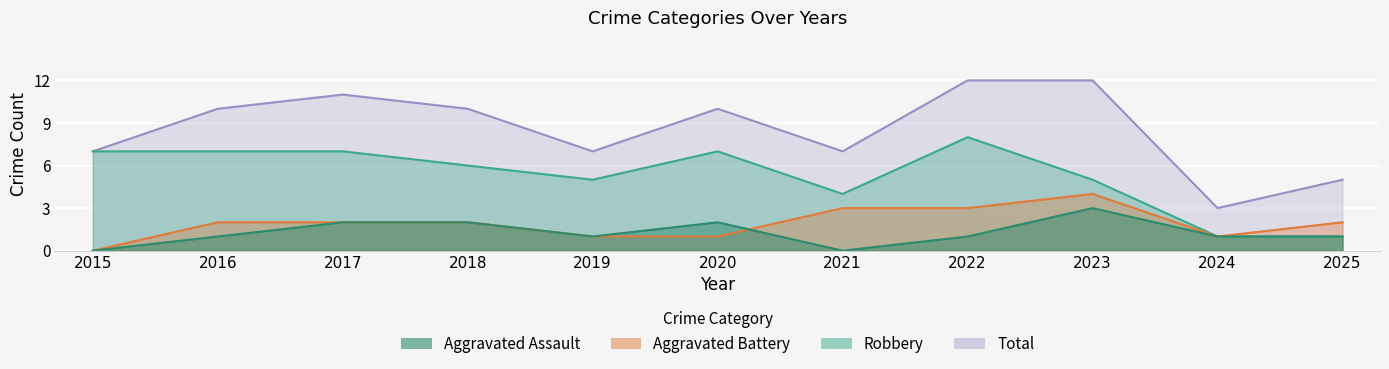

What is the spread (max minus min) of values at 2021?

7